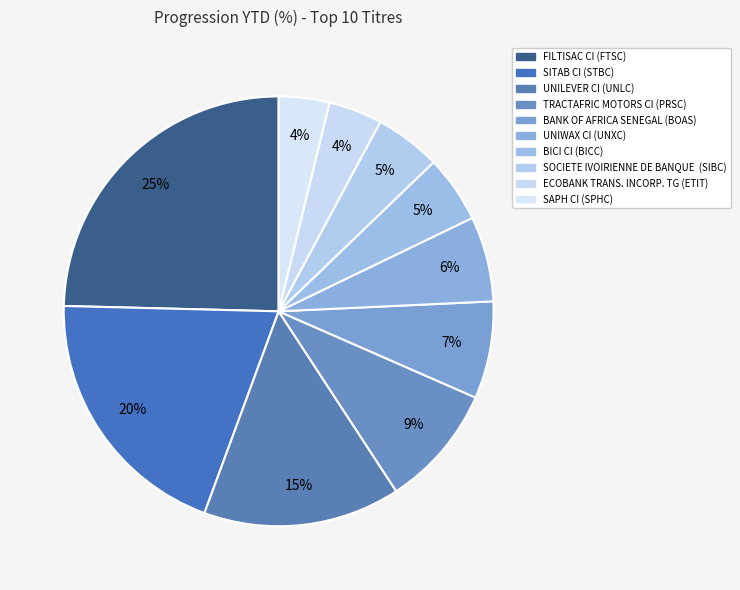

How many slices are in this pie chart?

10